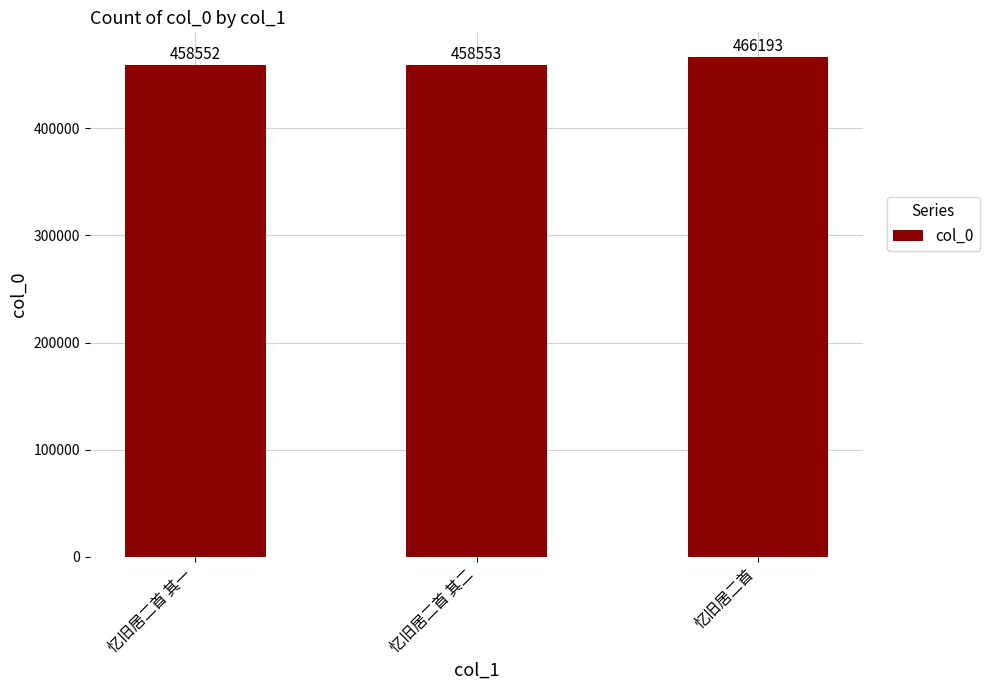

What is the label of the 3rd bar from the left?

忆旧居二首